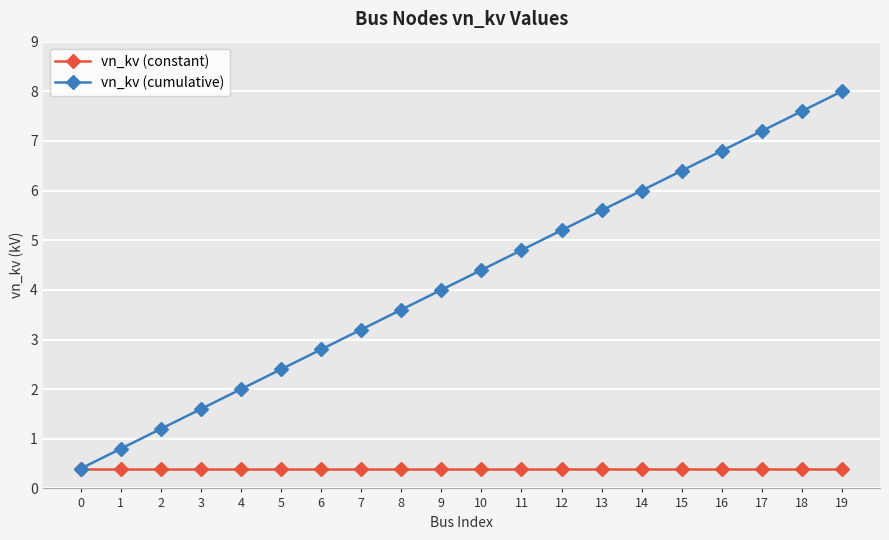

Which category has the highest value across all series?

19